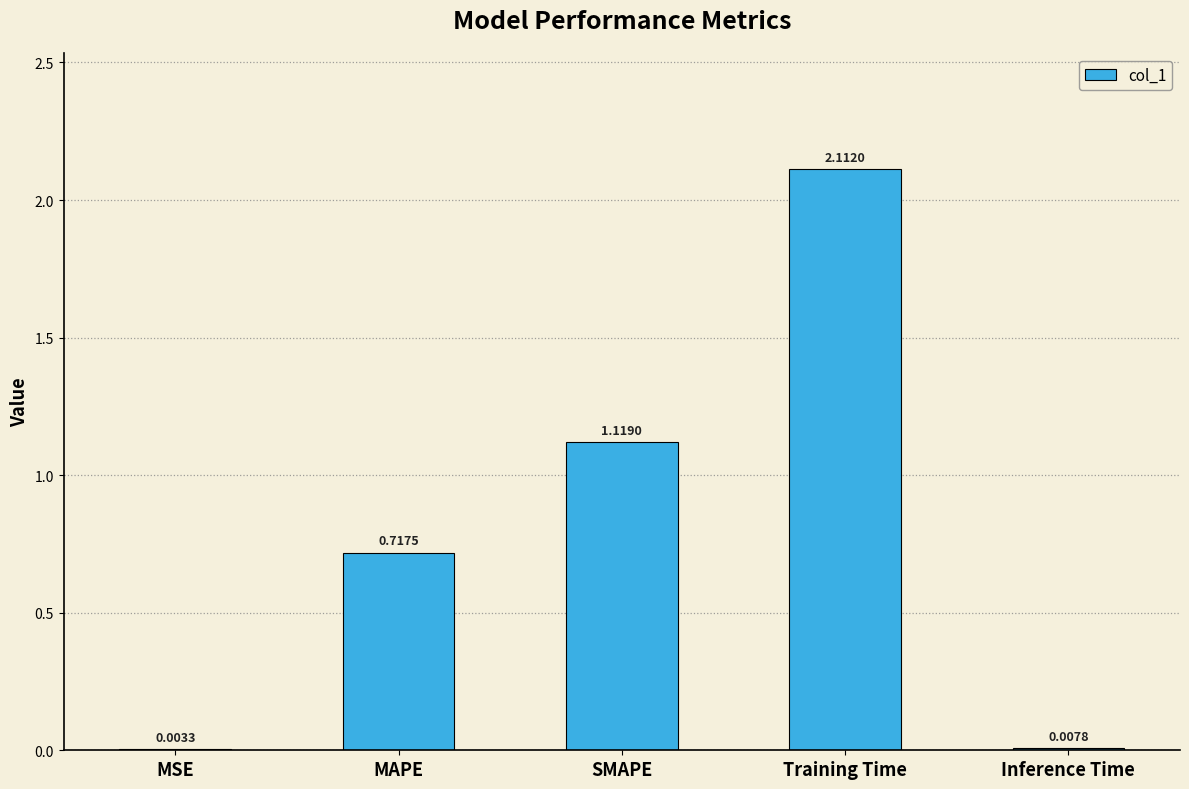

At which label is the value closest to 1?

SMAPE